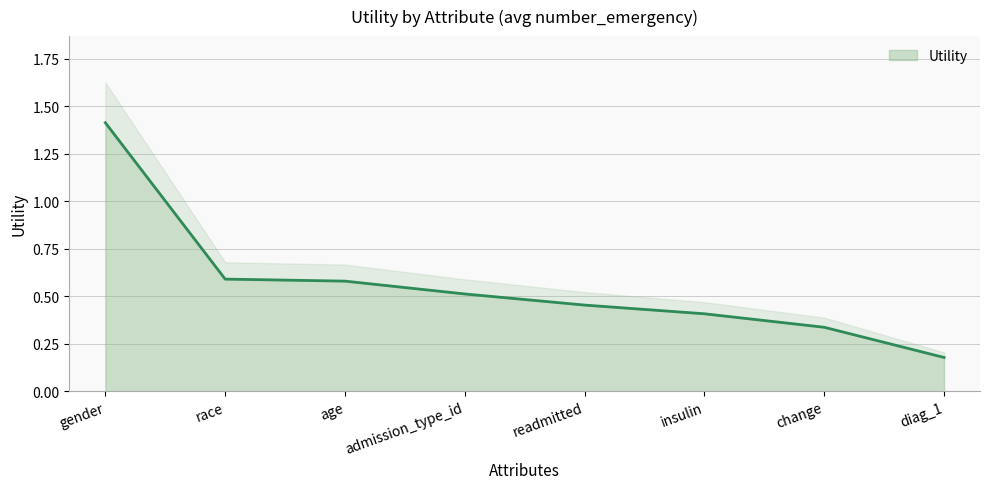

What is the difference between the maximum and minimum values?

1.2